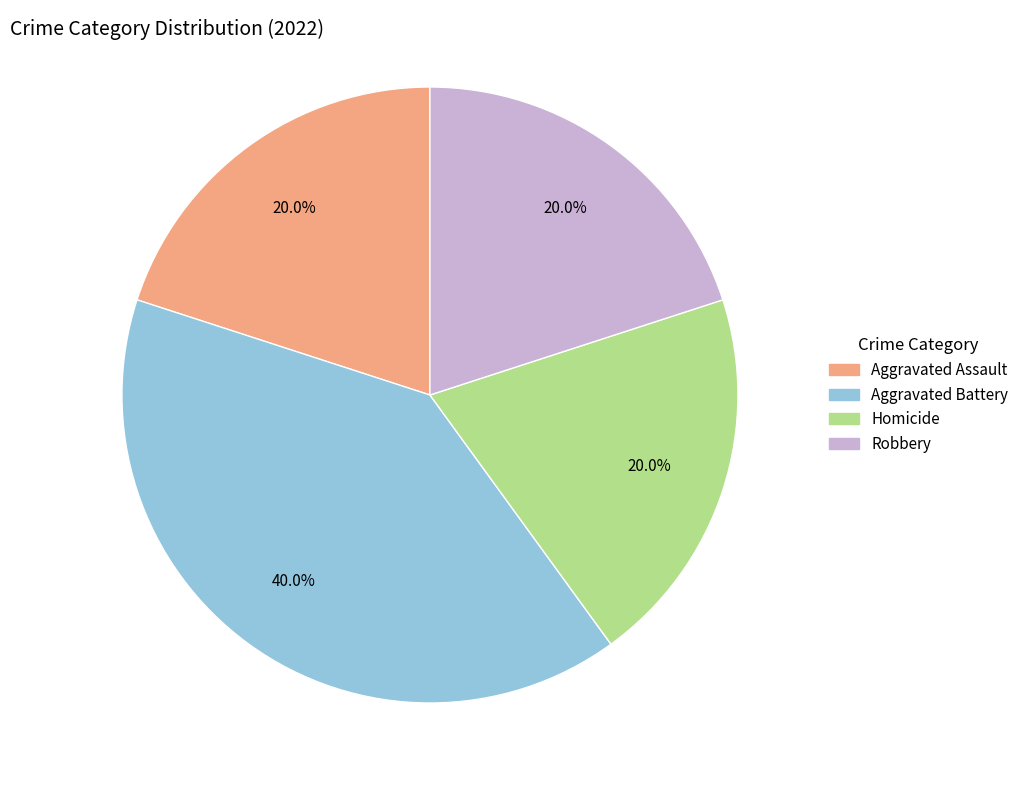

Between Aggravated Battery and Robbery, which is larger?

Aggravated Battery